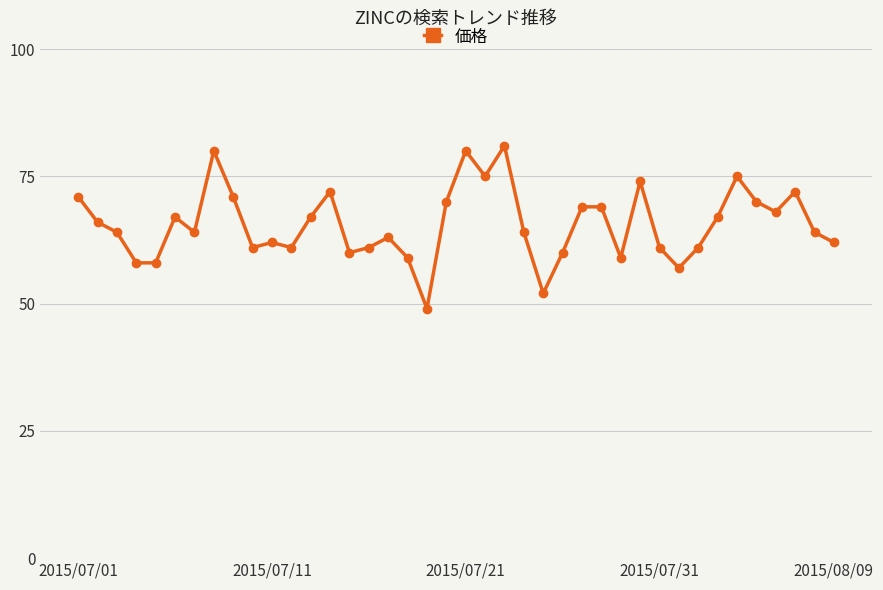

What is the sum of all values?

2624